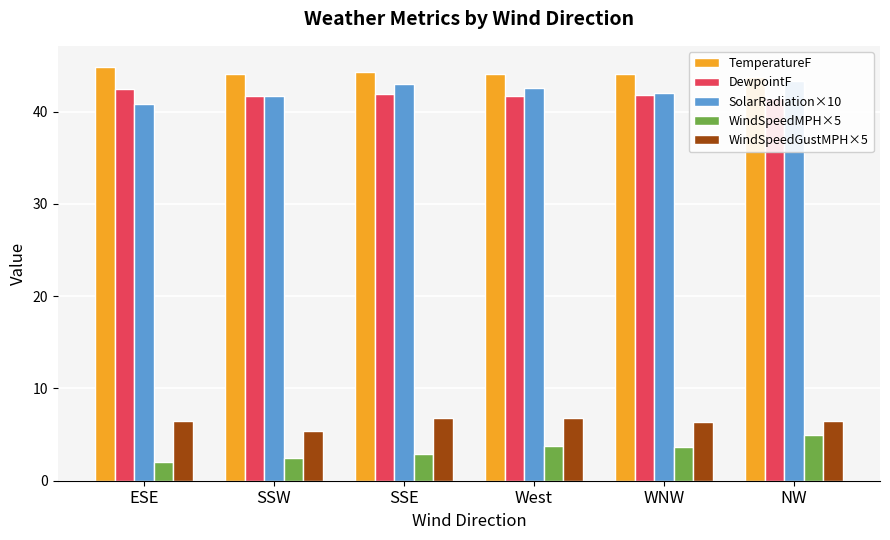

Between West and WNW, which is larger?

West